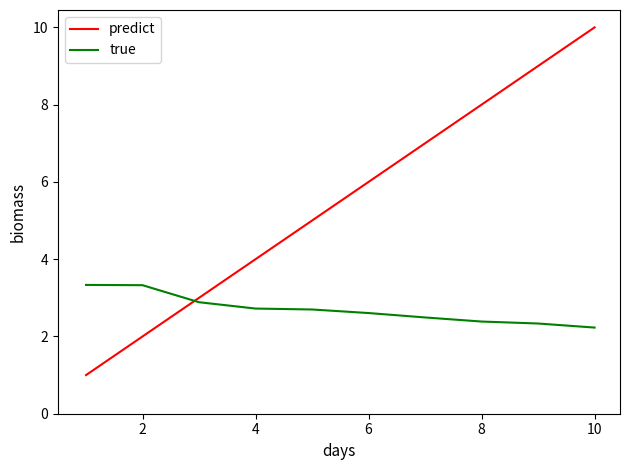

Which series has the largest total across all categories?

predict